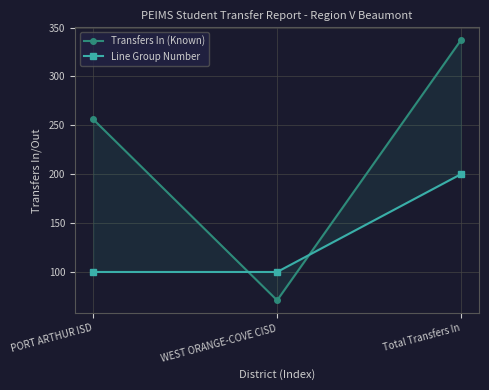

At how many categories does at least one series exceed 315?

1